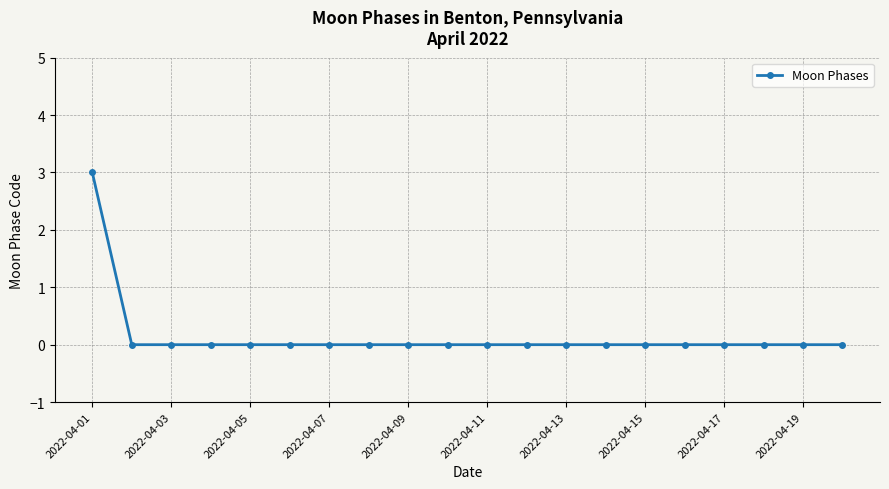

What is the sum of all values?

3